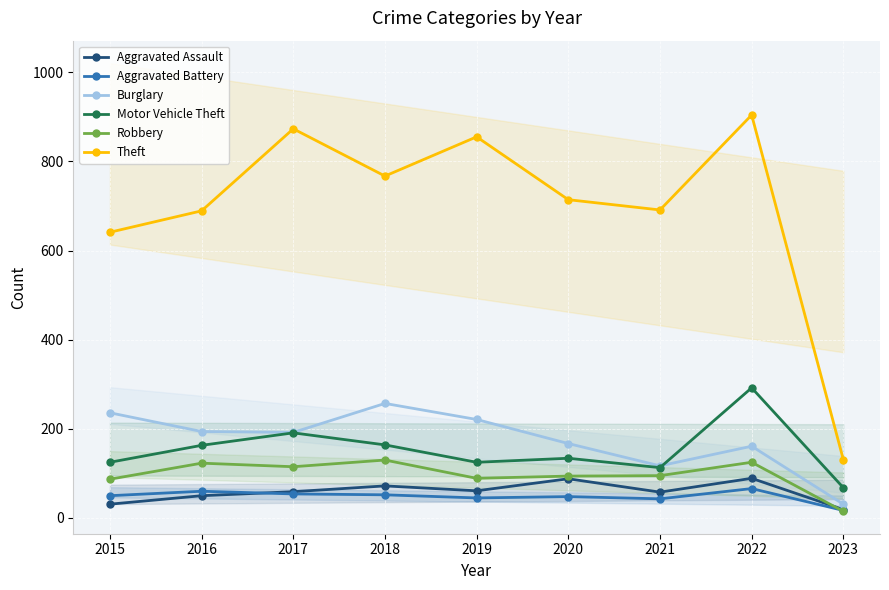

True or false: Motor Vehicle Theft and Aggravated Battery intersect in this chart.

False